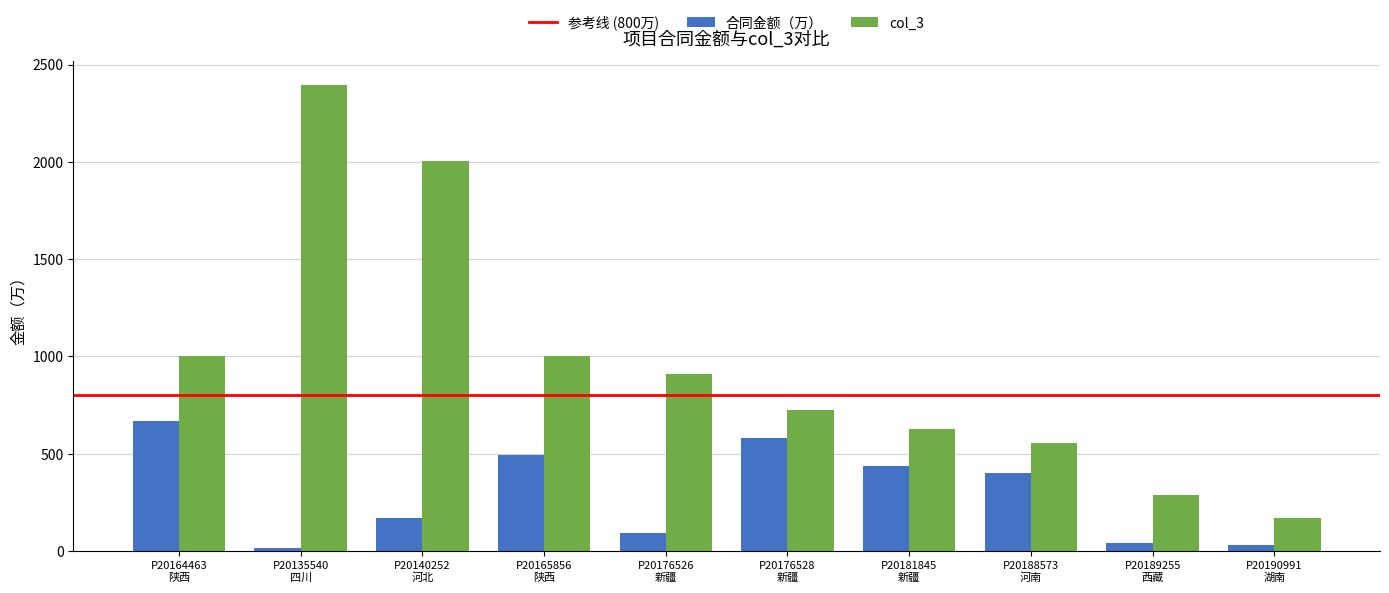

List the series in order of their overall mean, highest first.

col_3, 合同金额（万）